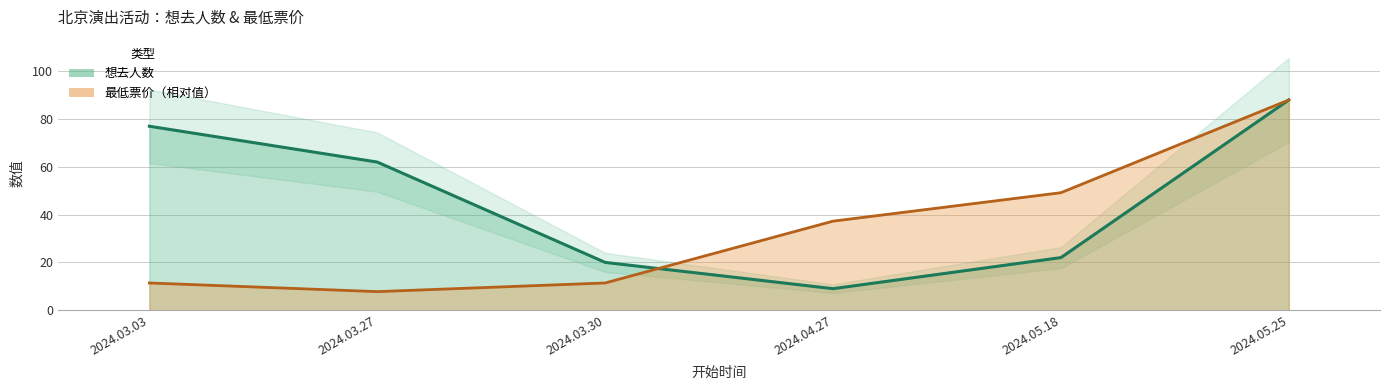

What position from the left is 2024.03.30?

3